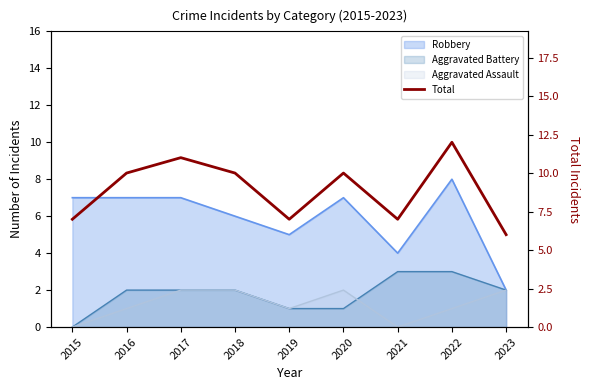

Is it true that the value at 2017 is 6?

False